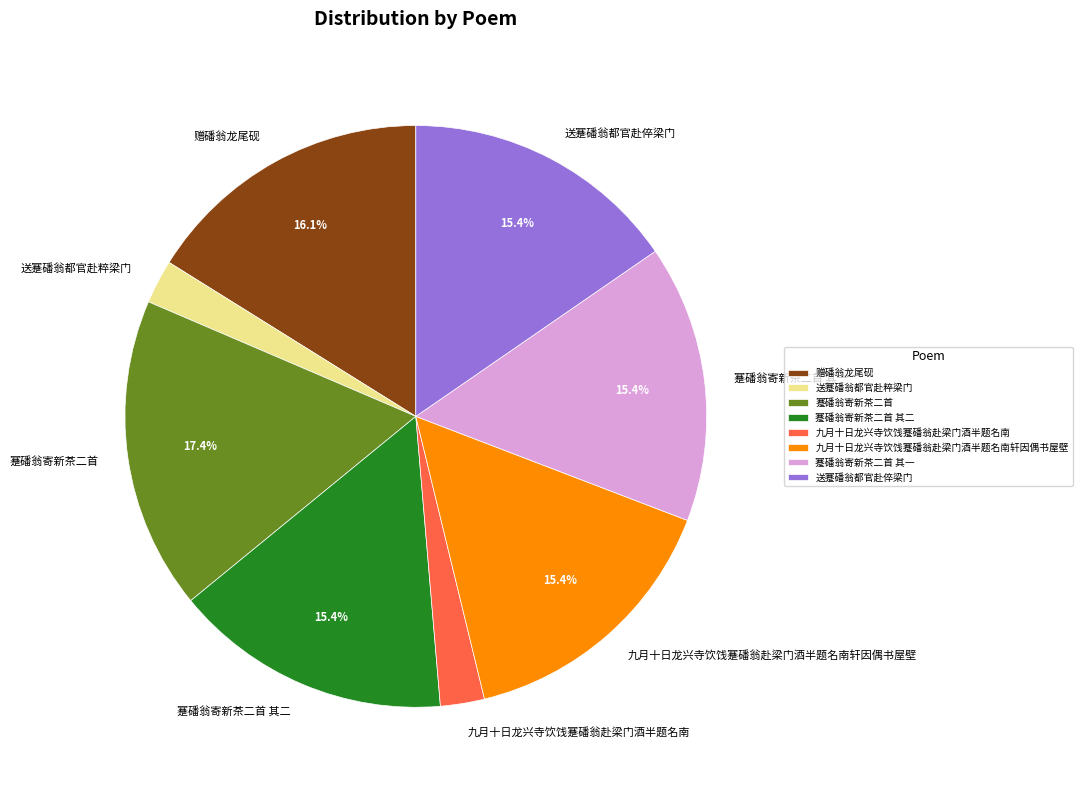

Count the number of slices in the pie.

8